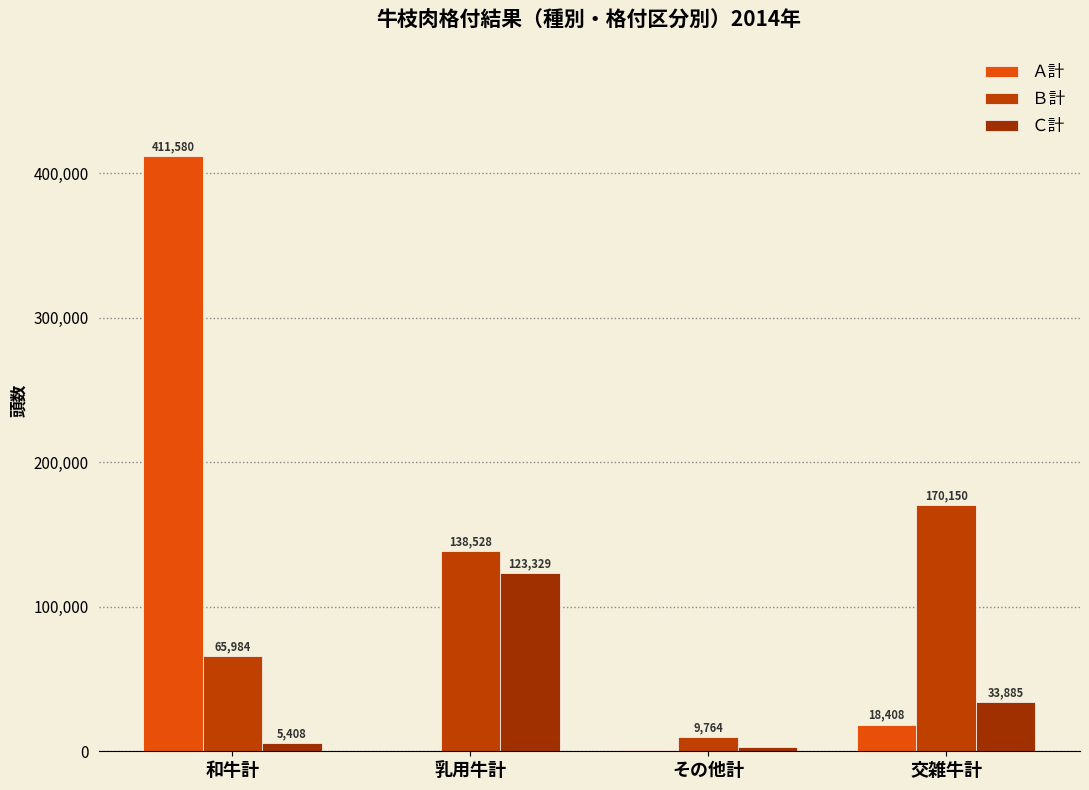

Count the number of categories in the chart.

4